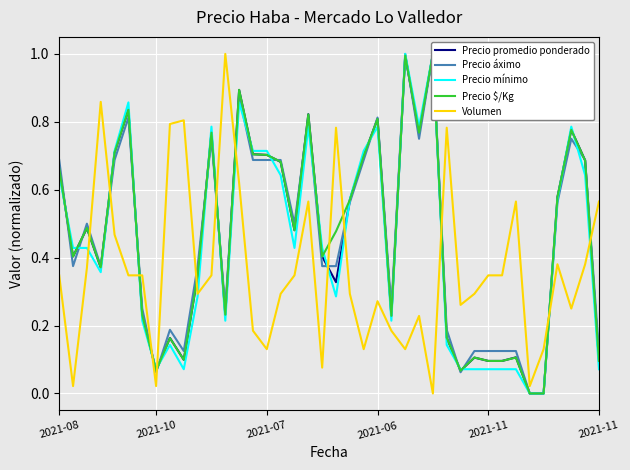

Is it true that Precio áximo equals 0.8 at 11?

True